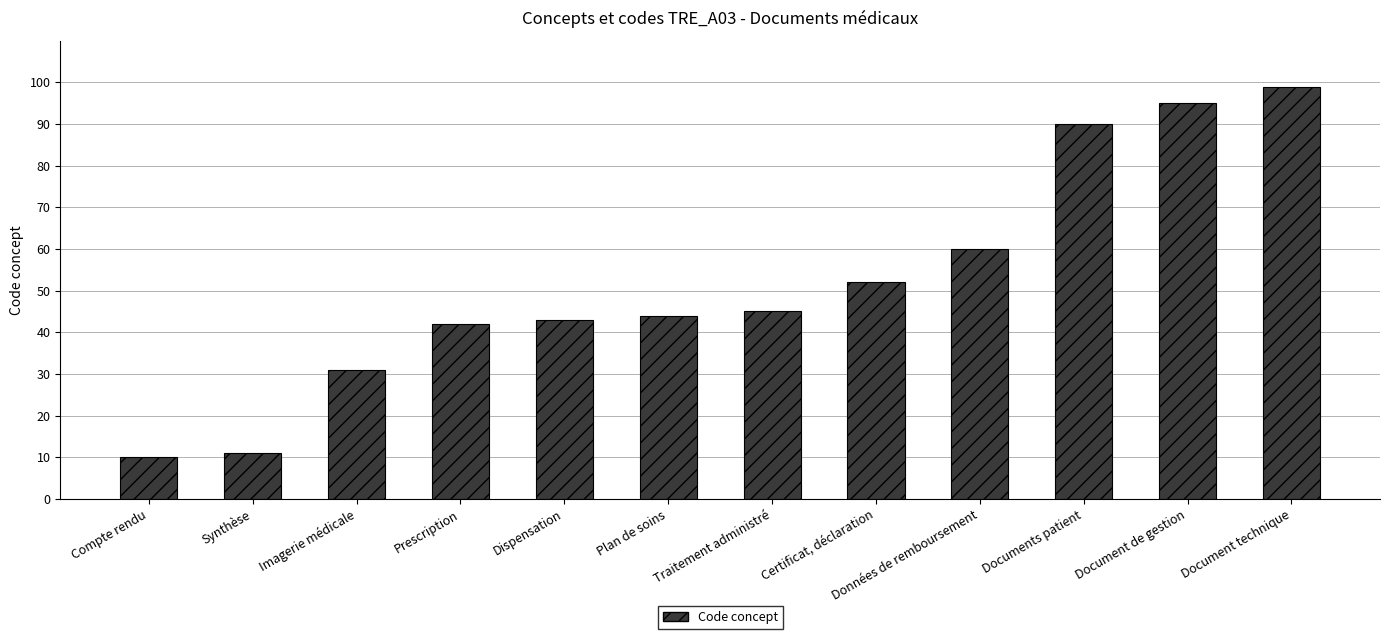

The chart shows a value of 45 at Traitement administré. True or false?

True